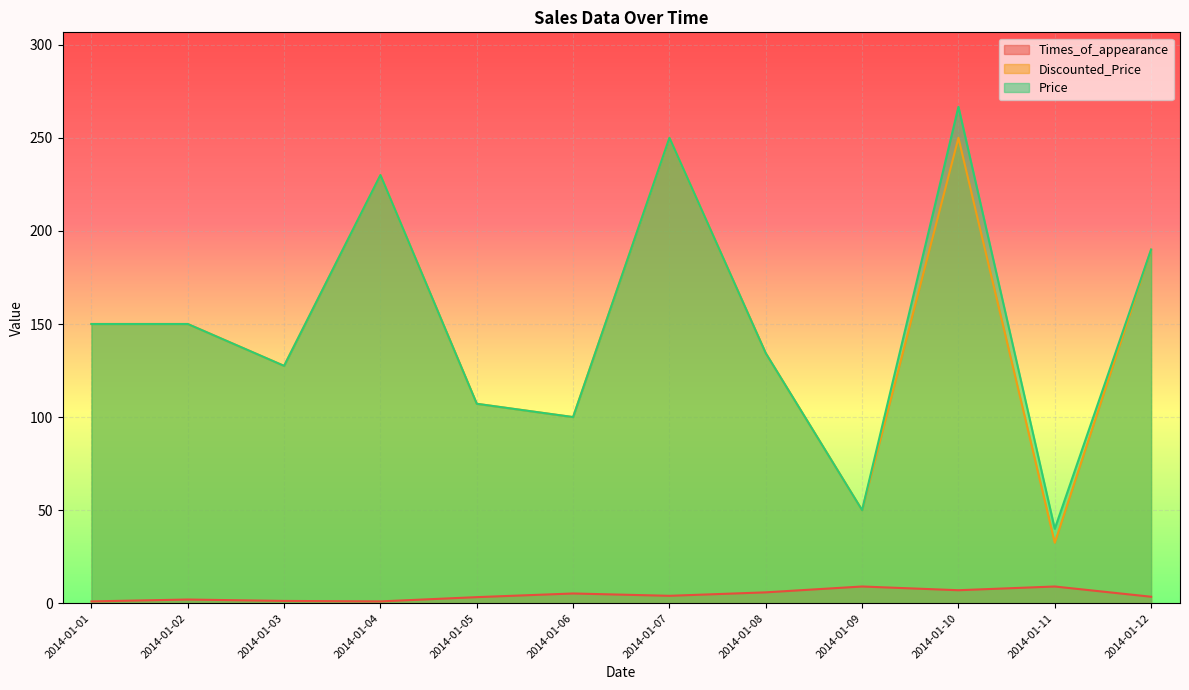

The value of Times_of_appearance at 2014-01-06 is 3. True or false?

False